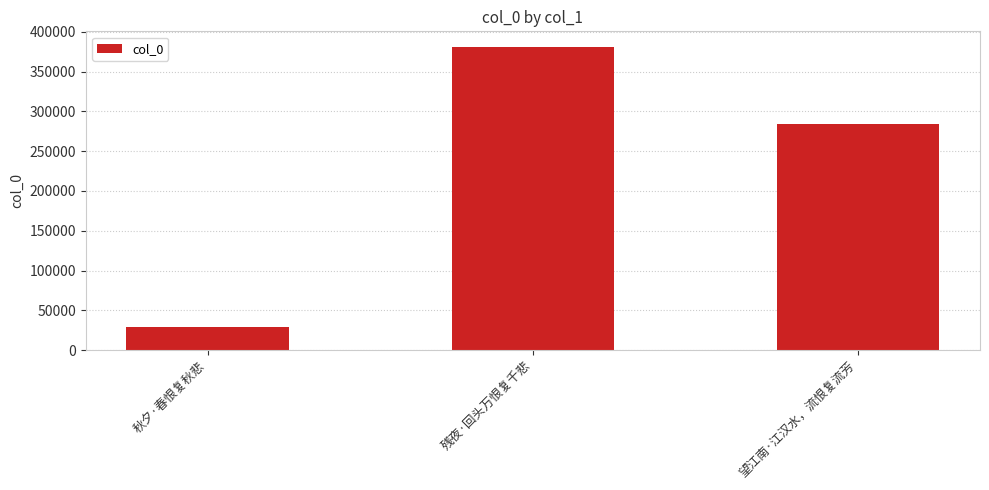

True or false: the data shows 129324 at 残夜·回头万恨复千悲.

False